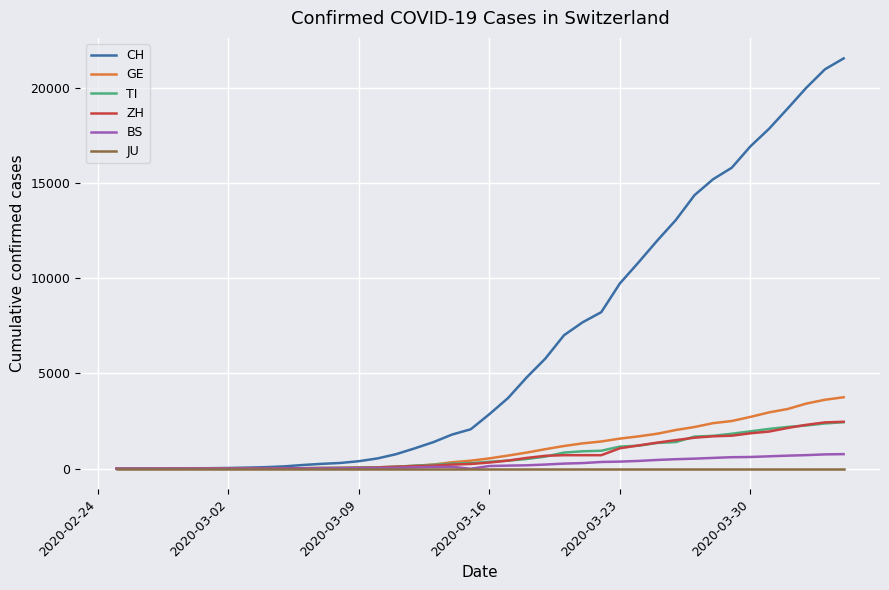

Which series has the largest total across all categories?

CH